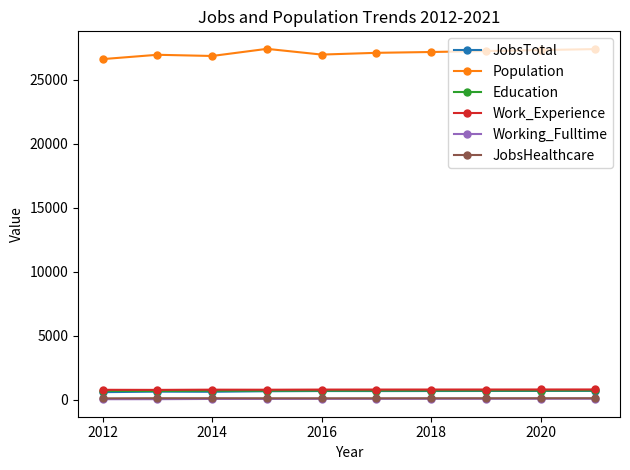

Which series has the largest total across all categories?

Population